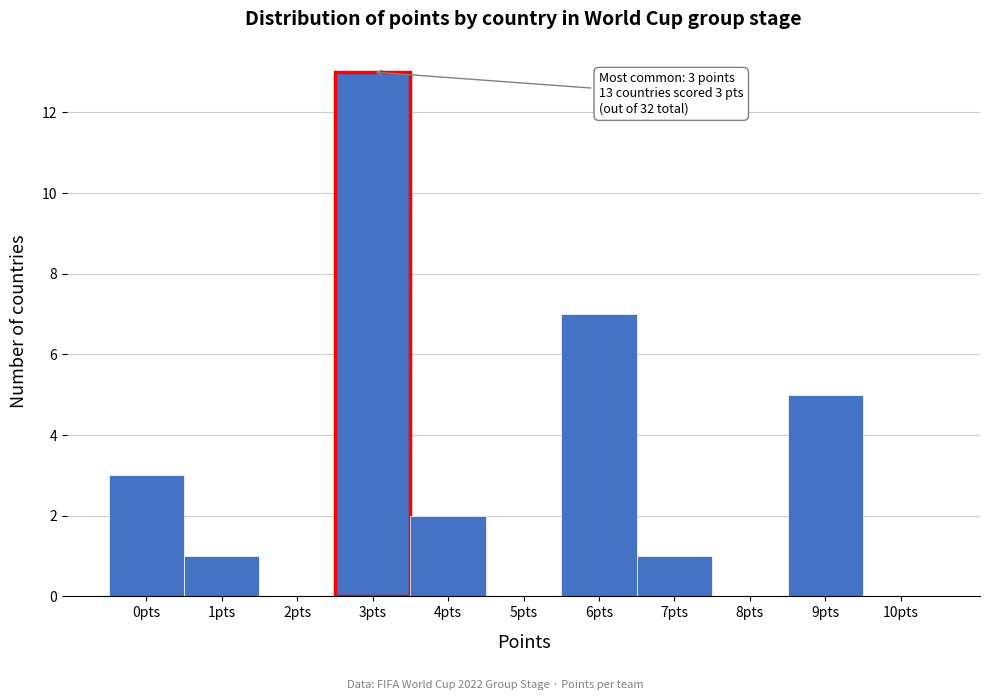

Which range on the x-axis has the tallest bar?

2.5 to 3.5